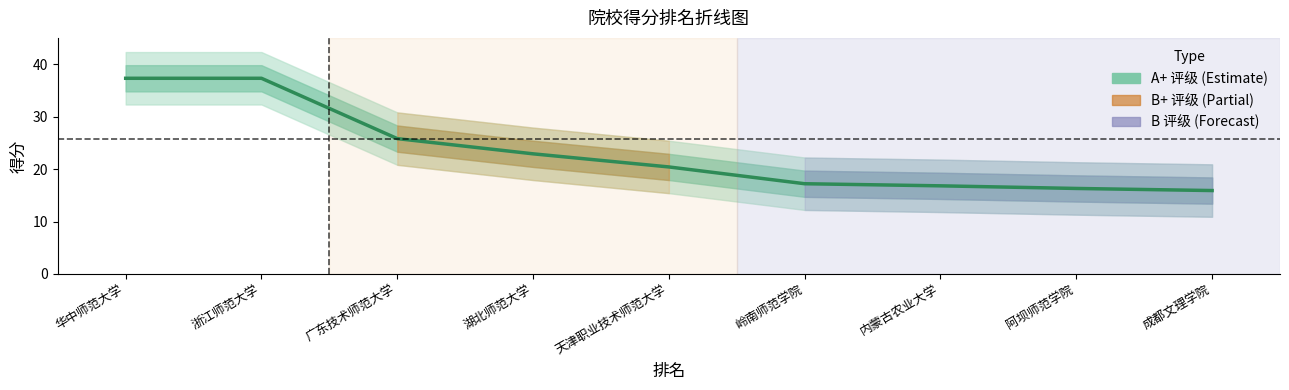

True or false: the data has more than 1 interior local peaks.

False